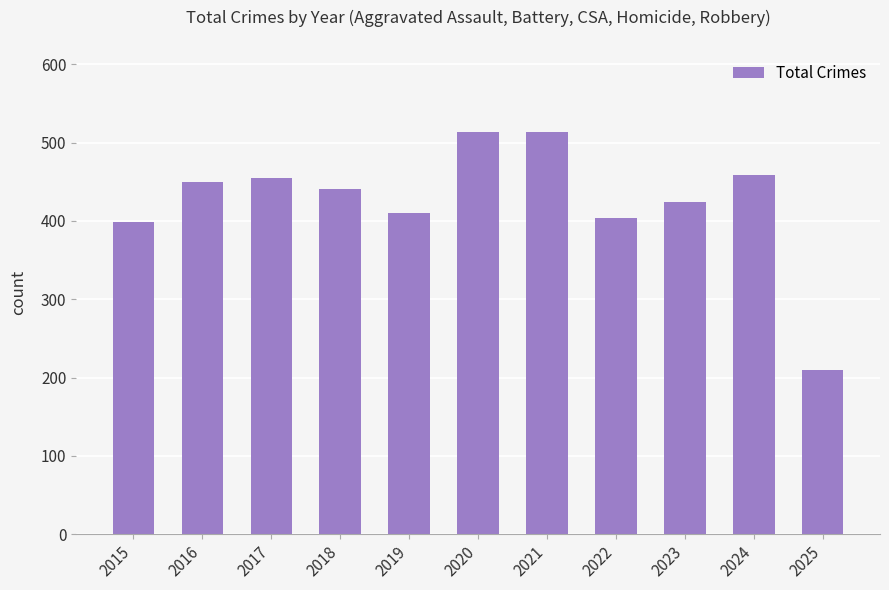

Approximately how many times larger is the value at 2020 compared to 2025?

2.5